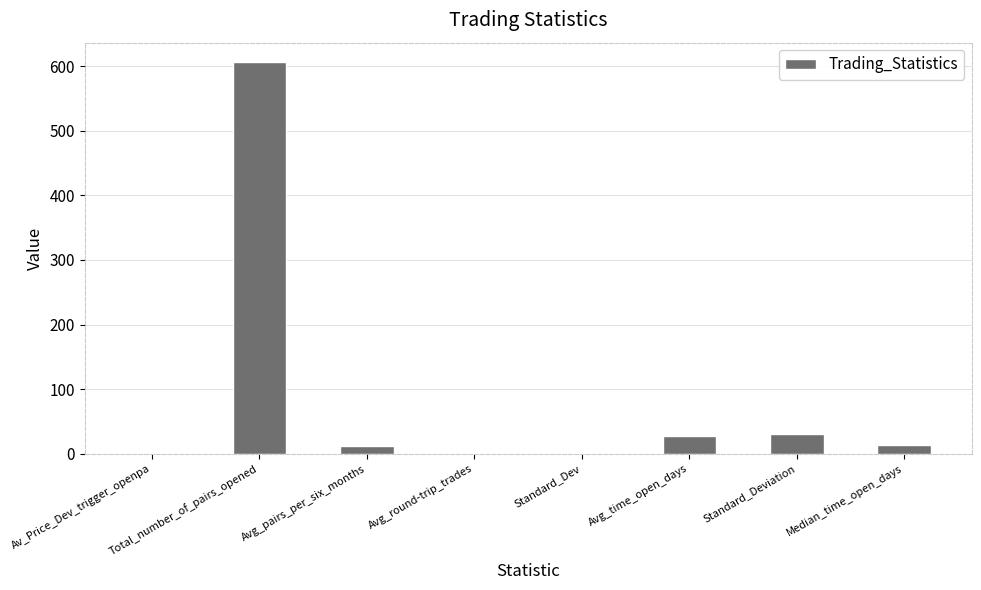

True or false: the data shows 12.4 at Avg_pairs_per_six_months.

True